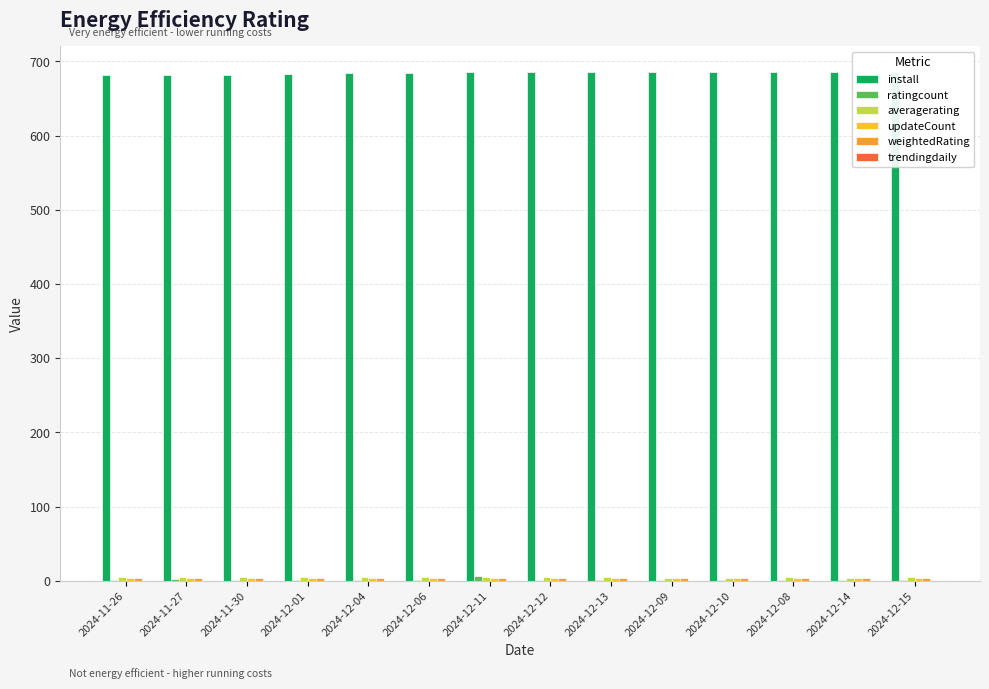

Does the chart contain stacked bars?

No